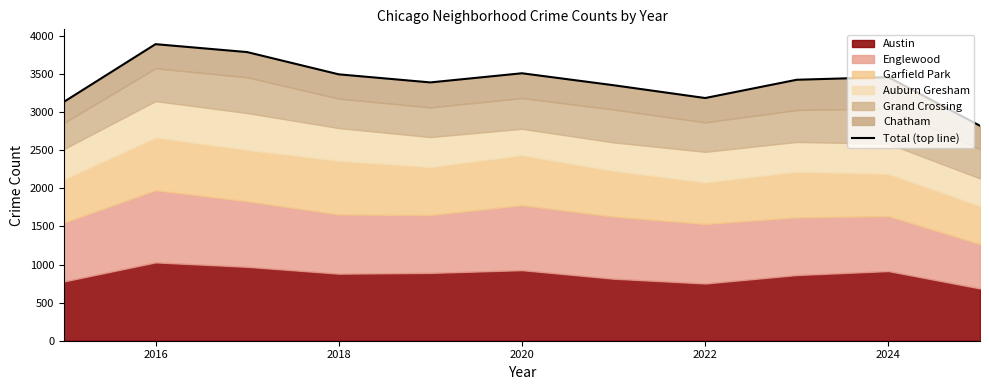

Does the chart display data point markers on the line(s)?

No